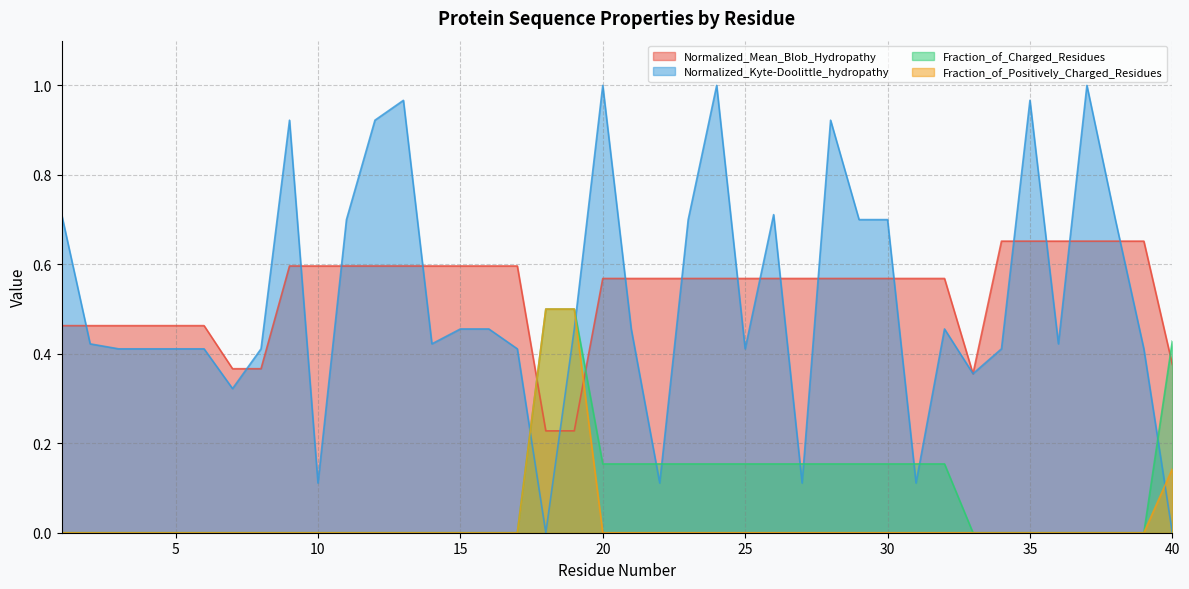

What is the maximum value for Fraction_of_Positively_Charged_Residues?

0.5